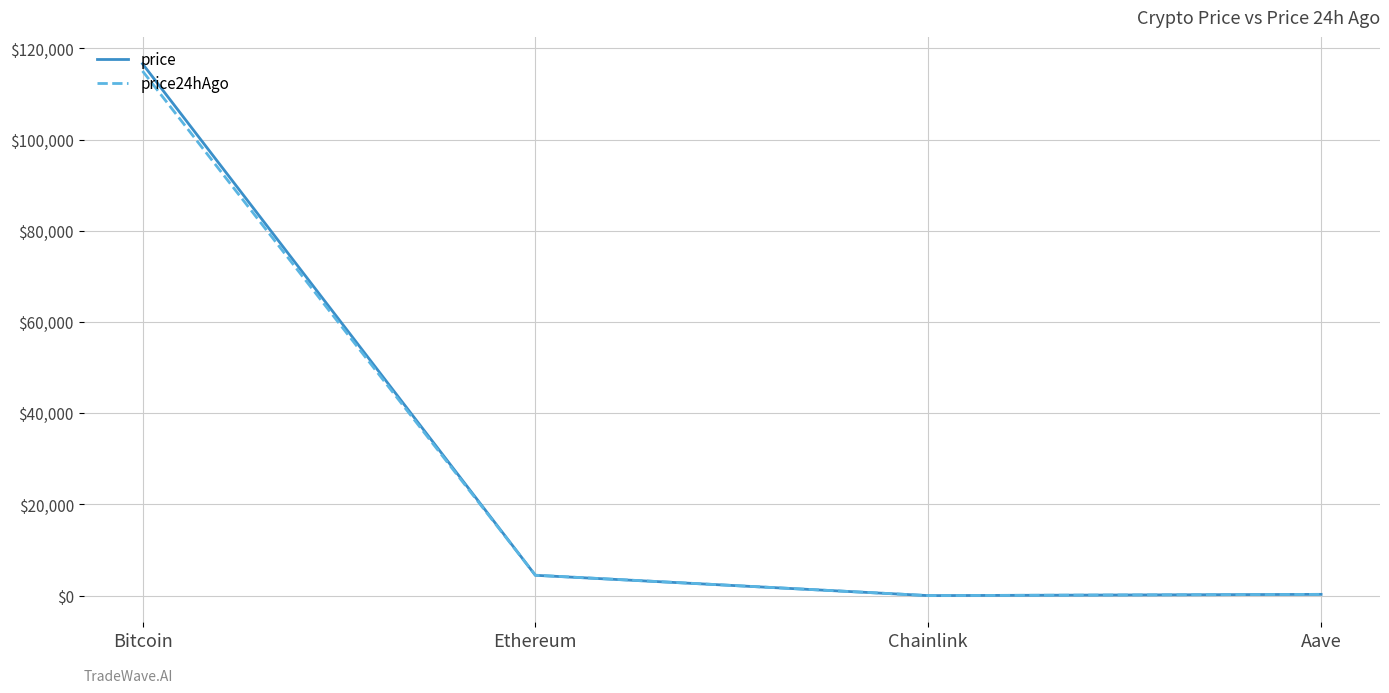

Is the value of price at Chainlink greater than the value of price24hAgo at Bitcoin?

No